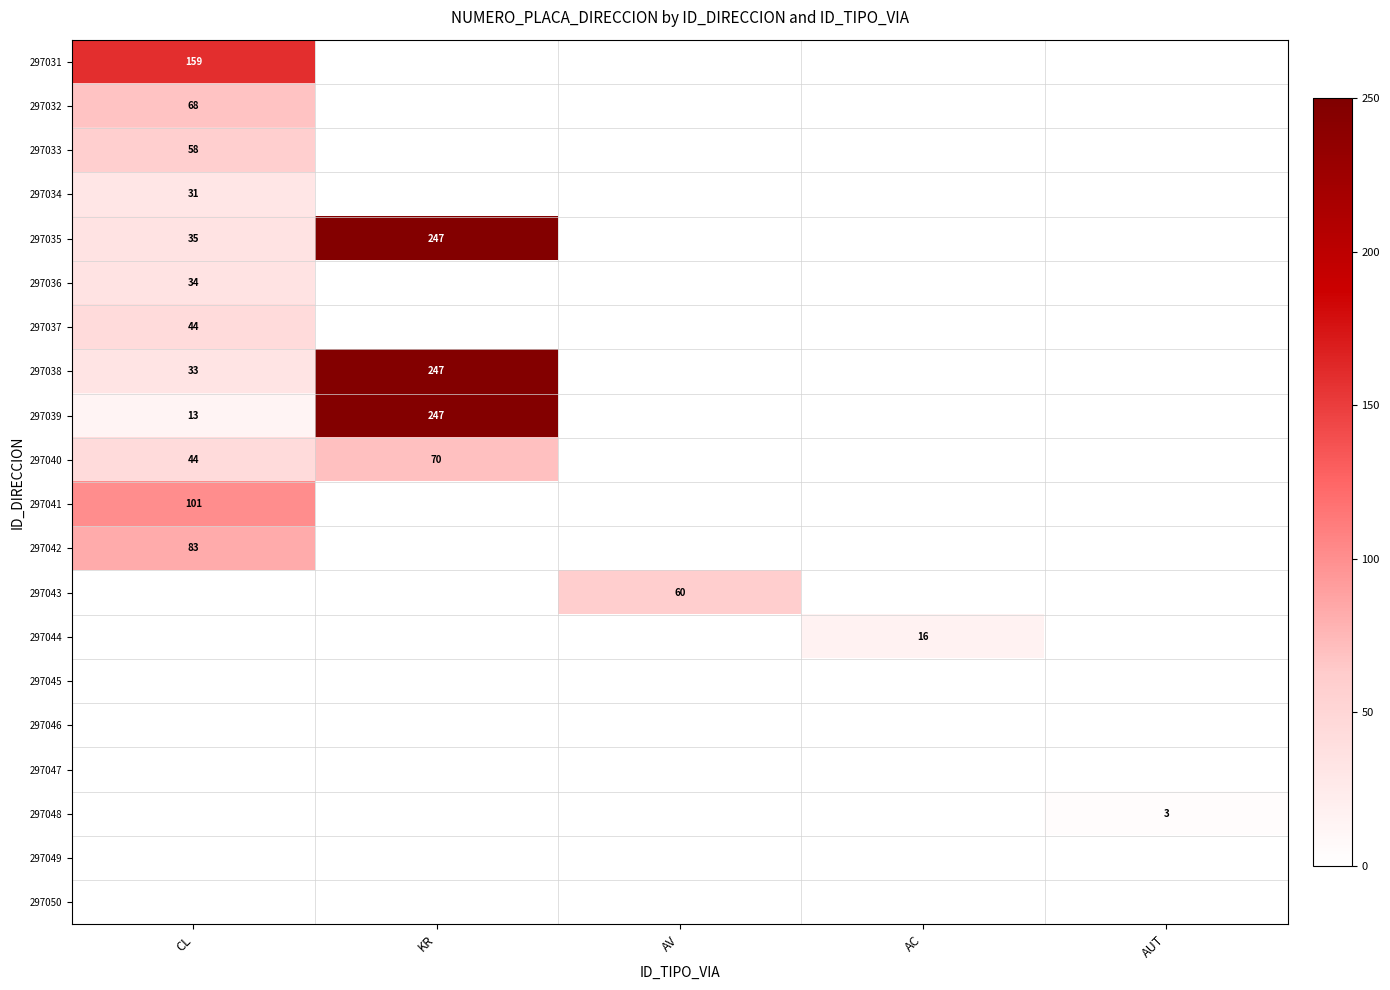

The value of 297042 at CL is 83. True or false?

True